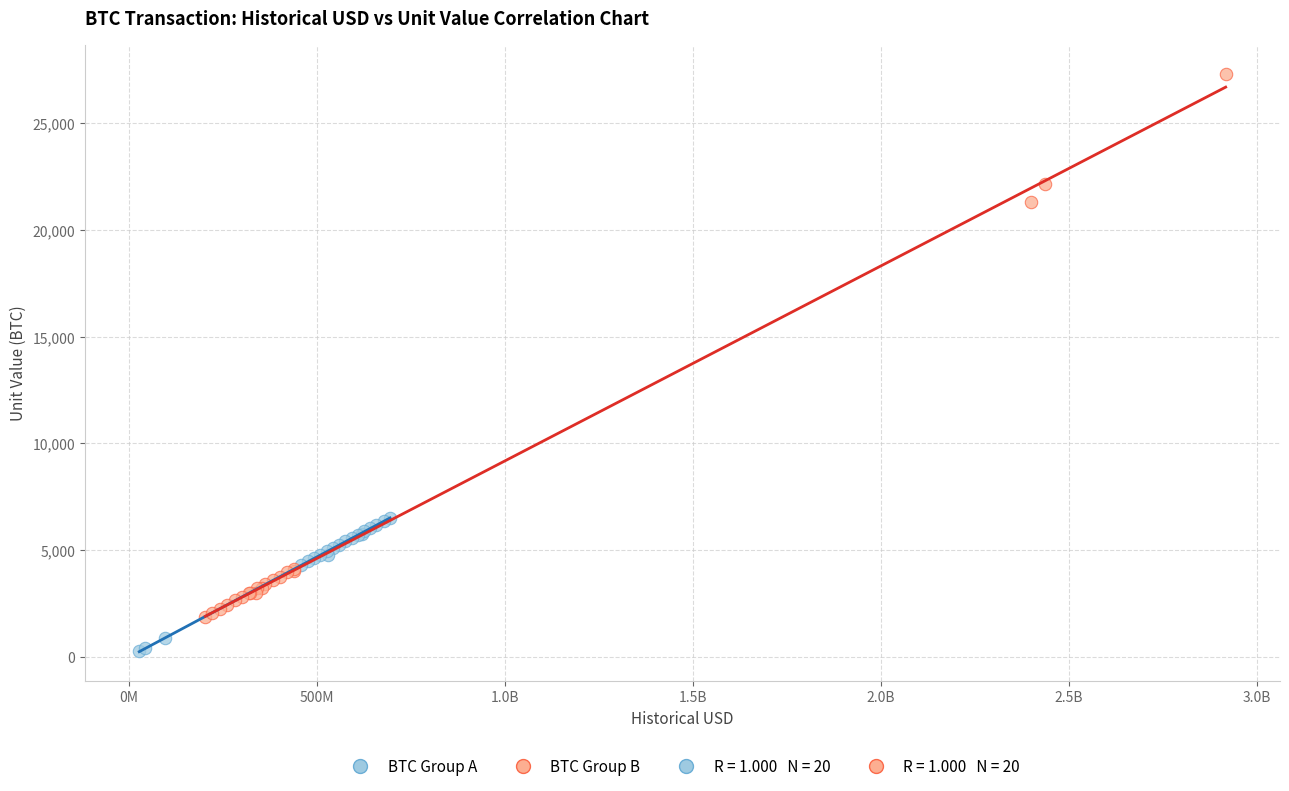

Which series reaches the maximum Y coordinate?

BTC Group B